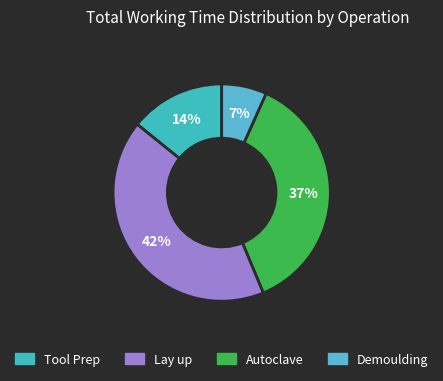

What percentage is the Autoclave slice, to the nearest percent?

37%